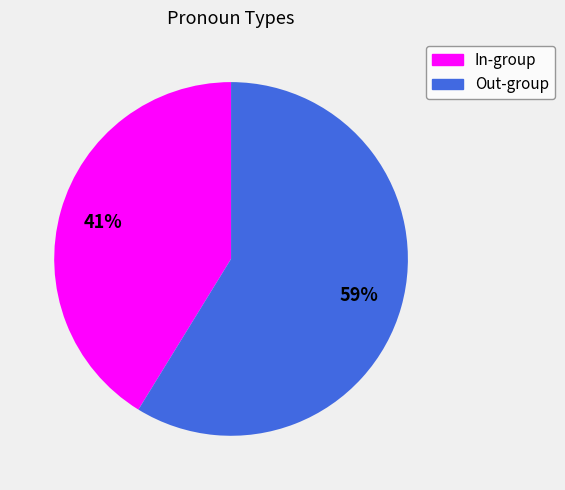

To the nearest percent, what is the difference between the In-group and Out-group slice percentages?

18%